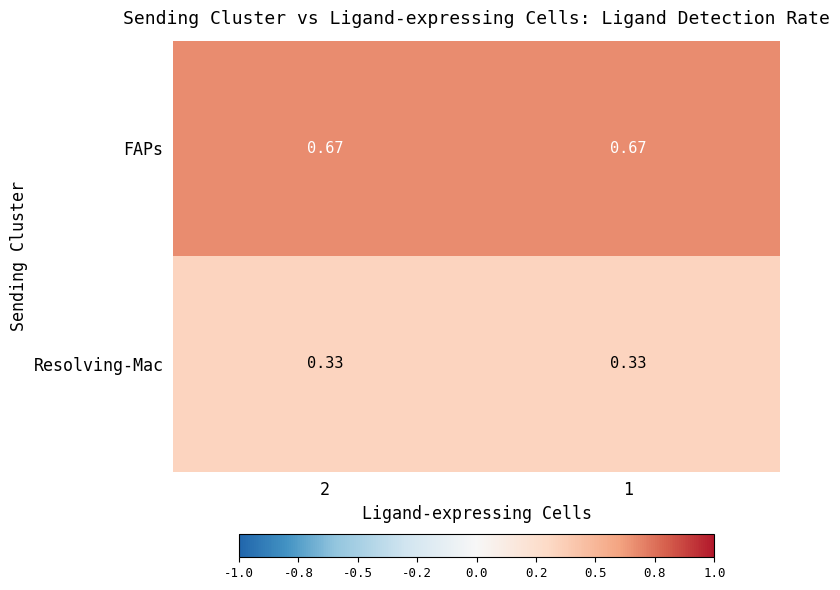

At how many categories does at least one series exceed 0?

2